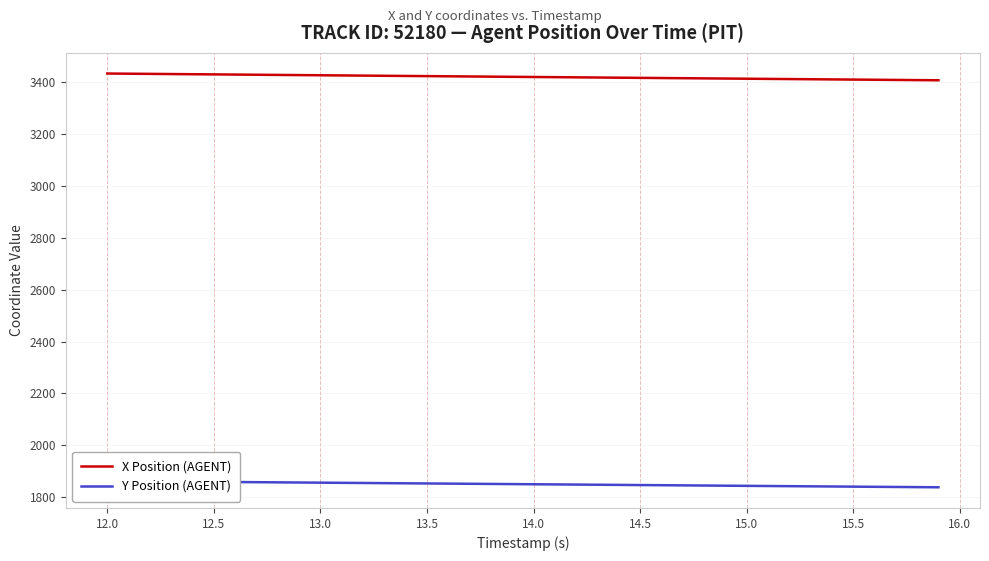

What is the minimum value for X Position (AGENT)?

3407.3